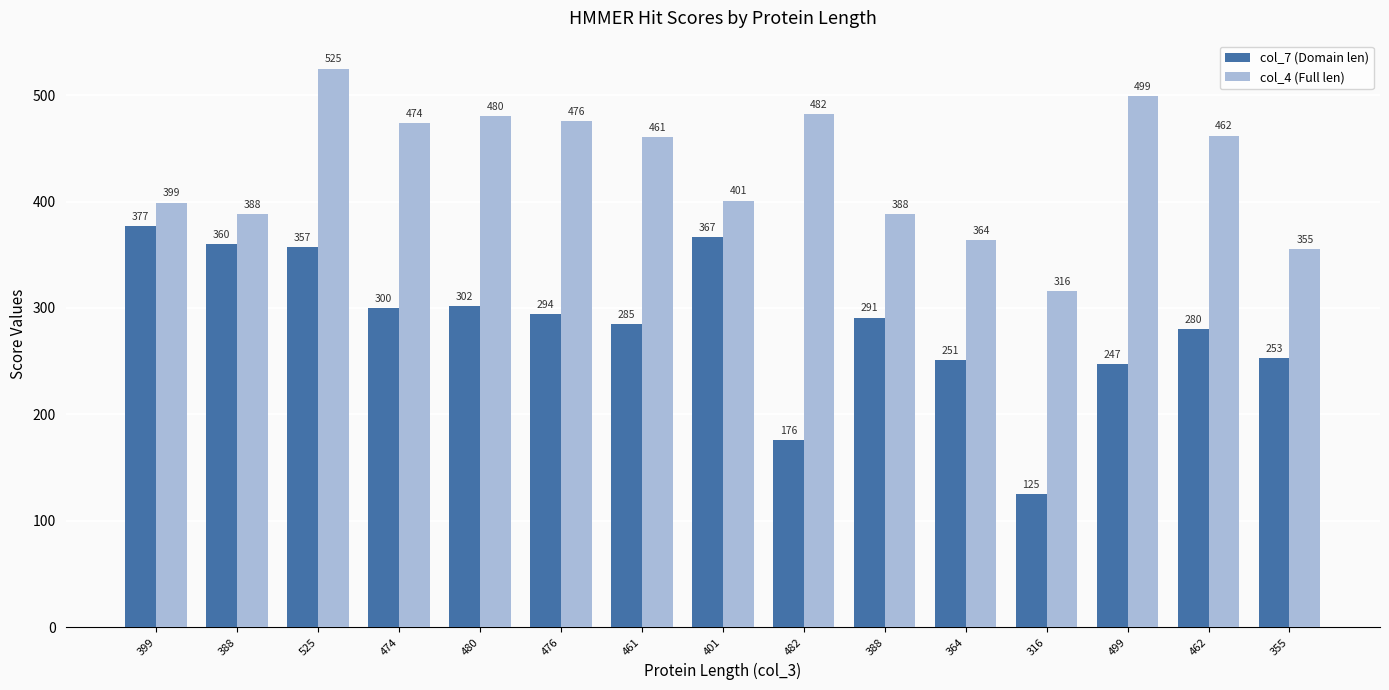

How many bars are there in each group?

2